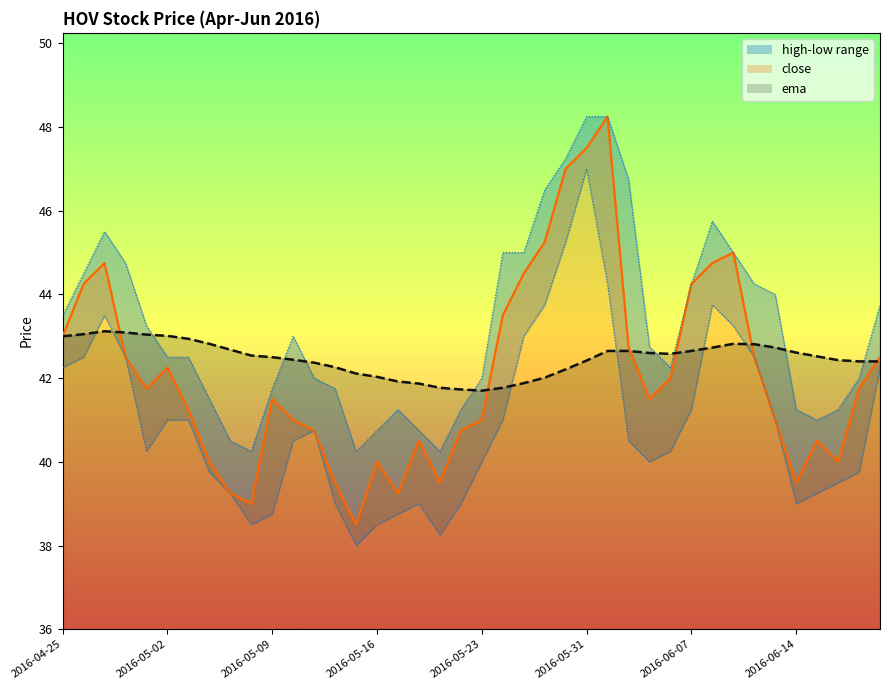

What position from the right is 2016-05-11?

28